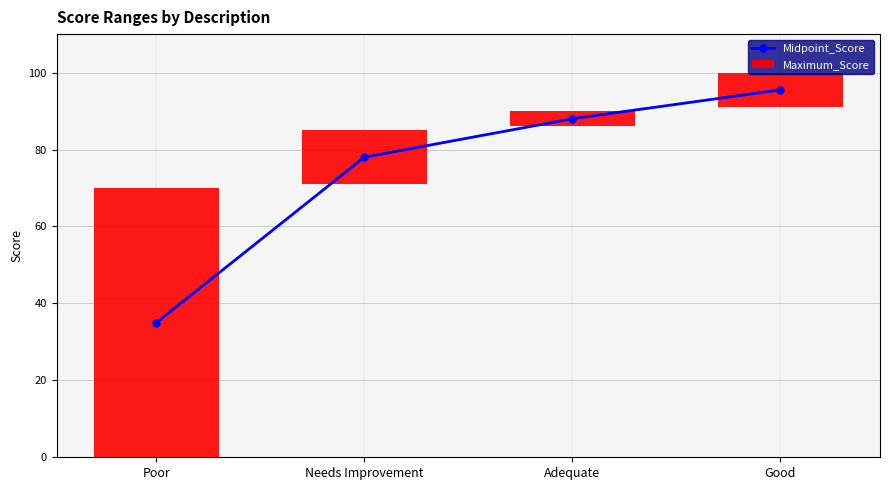

What is the sum of all Maximum_Score values?

97.0